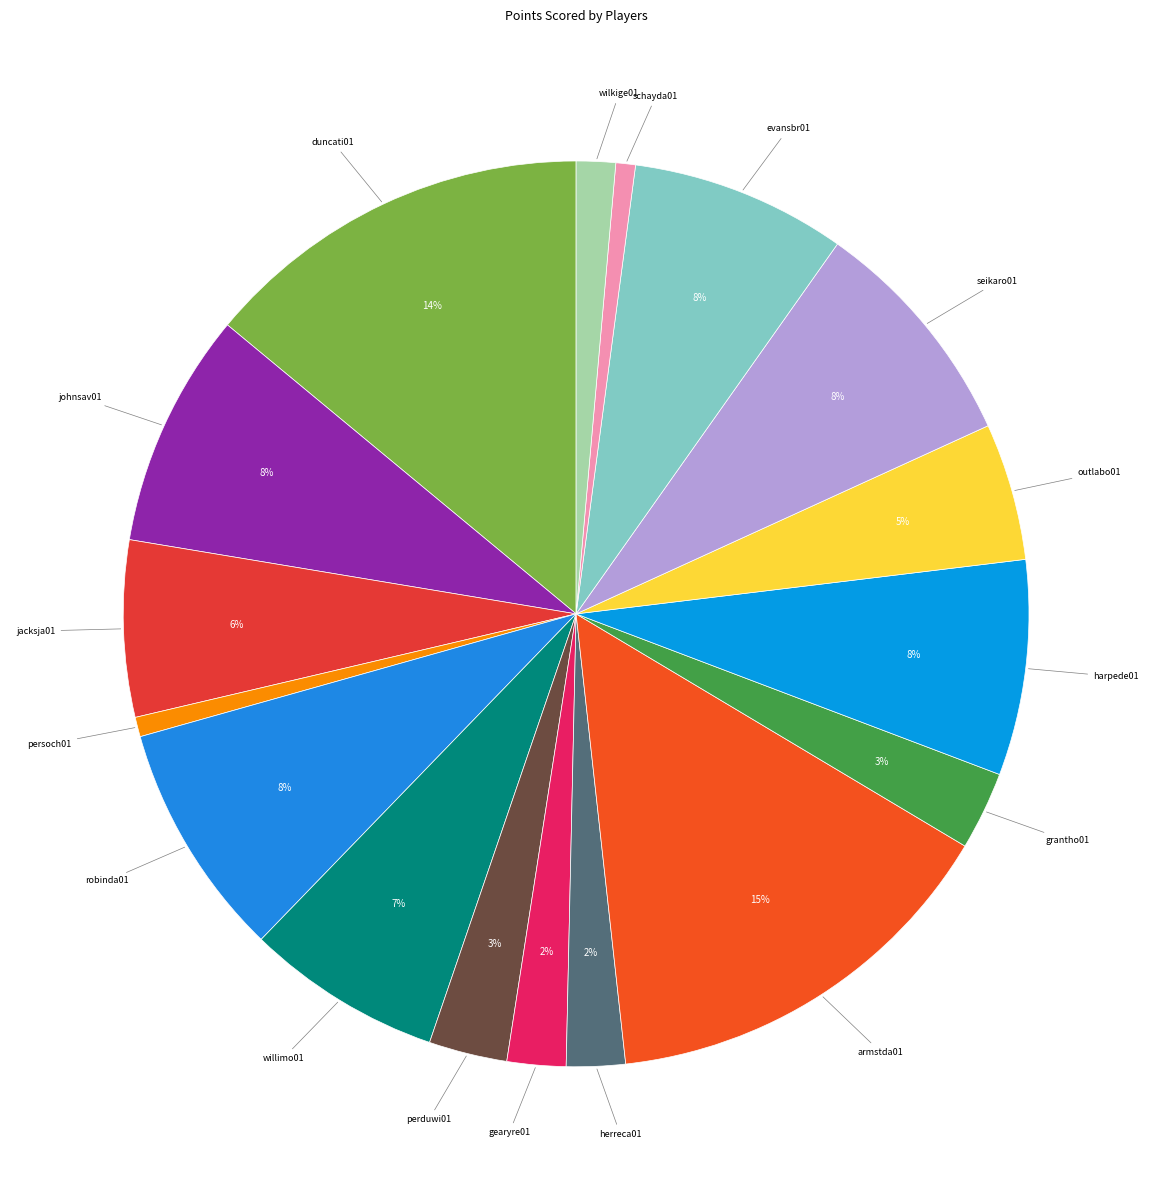

What is the largest slice in the pie chart?

armstda01